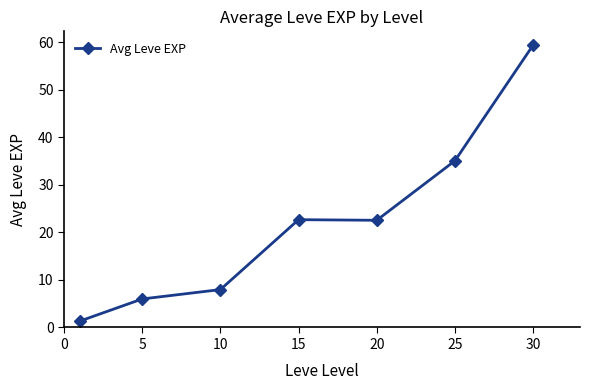

What is the greatest value displayed?

59.4